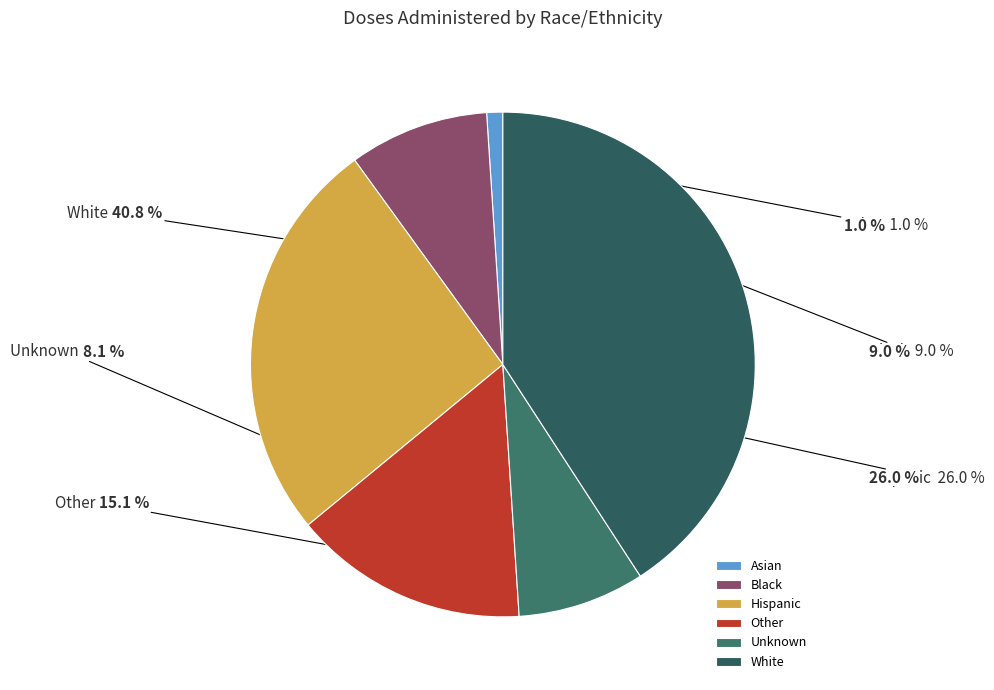

Is the sum of Other and Unknown greater than half?

No